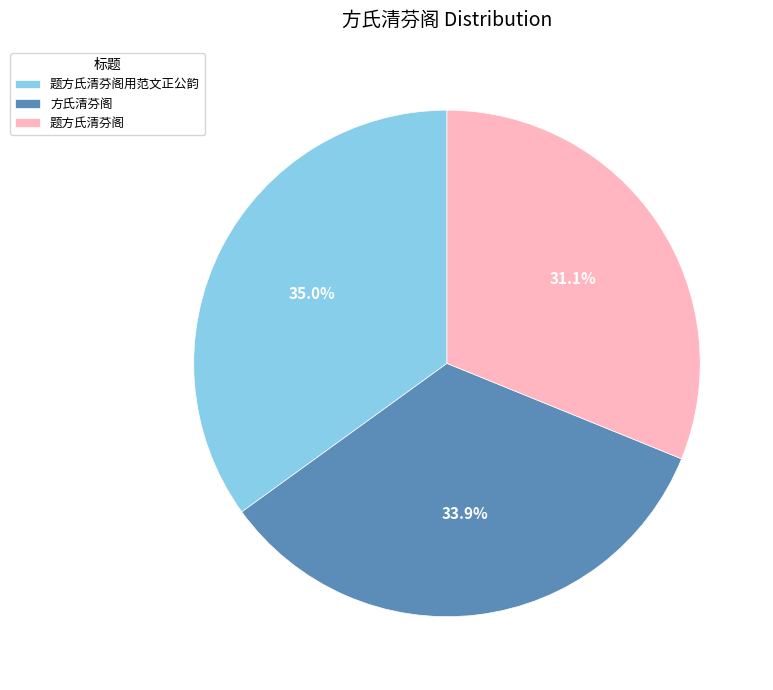

Between 题方氏清芬阁用范文正公韵 and 题方氏清芬阁, which is larger?

题方氏清芬阁用范文正公韵